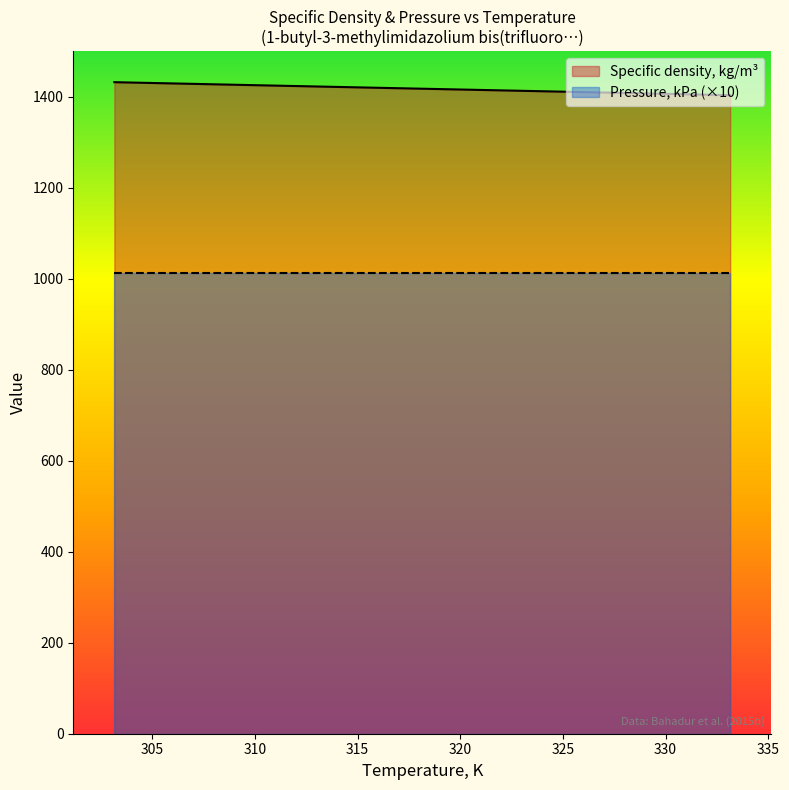

Is it true that the value at 333.15 is 1403.4?

True